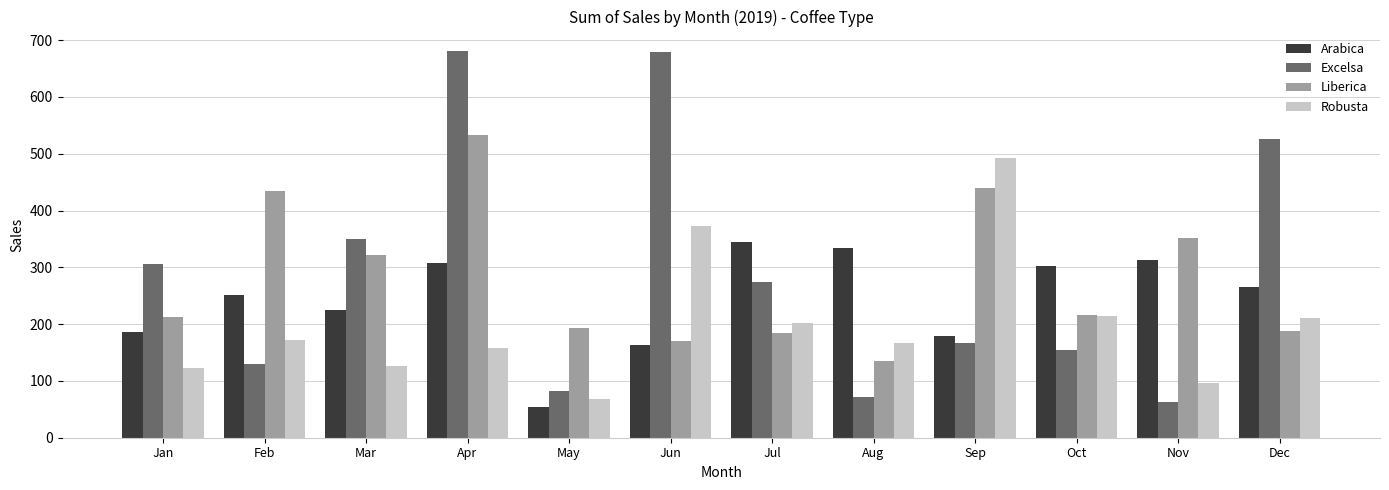

What is the average value of the Excelsa series?

290.1